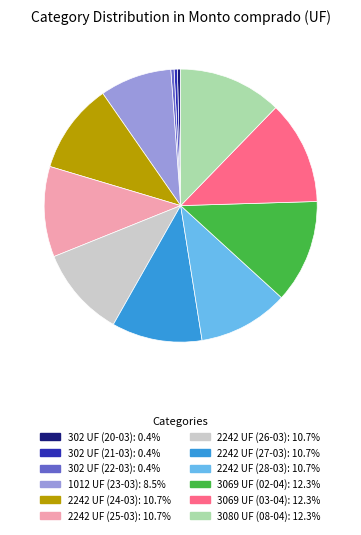

Is the sum of 3069 UF (02-04) and 302 UF (21-03) greater than half?

No